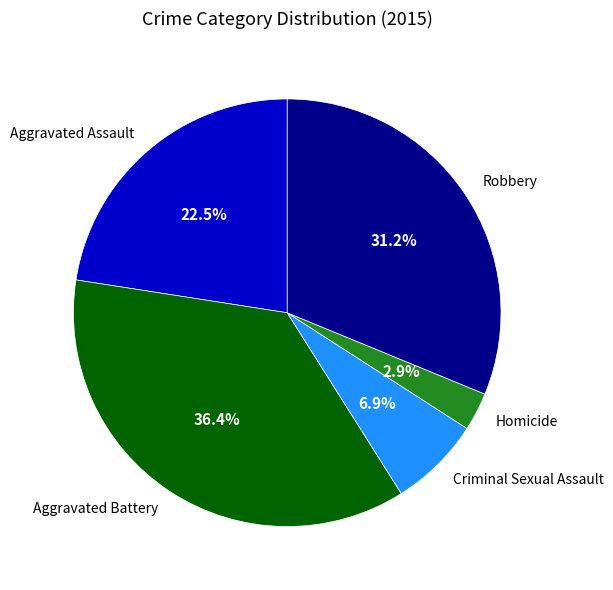

Count the number of slices in the pie.

5